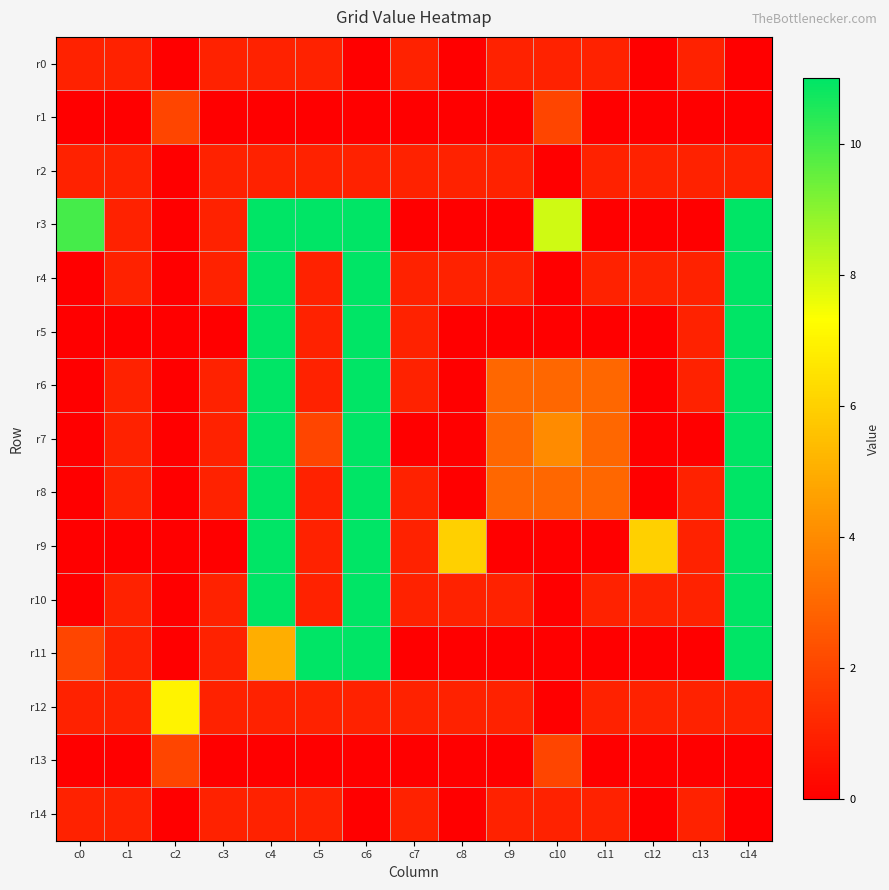

Reading left to right, list all the values displayed in this chart.

r0: c0=1	c1=1	c2=0	c3=1	c4=1	c5=1	c6=0	c7=1	c8=0	c9=1	c10=1	c11=1	c12=0	c13=1	c14=0
r1: c0=0	c1=0	c2=2	c3=0	c4=0	c5=0	c6=0	c7=0	c8=0	c9=0	c10=2	c11=0	c12=0	c13=0	c14=0
r2: c0=1	c1=1	c2=0	c3=1	c4=1	c5=1	c6=1	c7=1	c8=1	c9=1	c10=0	c11=1	c12=1	c13=1	c14=1
r3: c0=10	c1=1	c2=0	c3=1	c4=11	c5=11	c6=11	c7=0	c8=0	c9=0	c10=8	c11=0	c12=0	c13=0	c14=11
r4: c0=0	c1=1	c2=0	c3=1	c4=11	c5=1	c6=11	c7=1	c8=1	c9=1	c10=0	c11=1	c12=1	c13=1	c14=11
r5: c0=0	c1=0	c2=0	c3=0	c4=11	c5=1	c6=11	c7=1	c8=0	c9=0	c10=0	c11=0	c12=0	c13=1	c14=11
r6: c0=0	c1=1	c2=0	c3=1	c4=11	c5=1	c6=11	c7=1	c8=0	c9=3	c10=3	c11=3	c12=0	c13=1	c14=11
r7: c0=0	c1=1	c2=0	c3=1	c4=11	c5=2	c6=11	c7=0	c8=0	c9=3	c10=4	c11=3	c12=0	c13=0	c14=11
r8: c0=0	c1=1	c2=0	c3=1	c4=11	c5=1	c6=11	c7=1	c8=0	c9=3	c10=3	c11=3	c12=0	c13=1	c14=11
r9: c0=0	c1=0	c2=0	c3=0	c4=11	c5=1	c6=11	c7=1	c8=6	c9=0	c10=0	c11=0	c12=6	c13=1	c14=11
r10: c0=0	c1=1	c2=0	c3=1	c4=11	c5=1	c6=11	c7=1	c8=1	c9=1	c10=0	c11=1	c12=1	c13=1	c14=11
r11: c0=2	c1=1	c2=0	c3=1	c4=5	c5=11	c6=11	c7=0	c8=0	c9=0	c10=0	c11=0	c12=0	c13=0	c14=11
r12: c0=1	c1=1	c2=7	c3=1	c4=1	c5=1	c6=1	c7=1	c8=1	c9=1	c10=0	c11=1	c12=1	c13=1	c14=1
r13: c0=0	c1=0	c2=2	c3=0	c4=0	c5=0	c6=0	c7=0	c8=0	c9=0	c10=2	c11=0	c12=0	c13=0	c14=0
r14: c0=1	c1=1	c2=0	c3=1	c4=1	c5=1	c6=0	c7=1	c8=0	c9=1	c10=1	c11=1	c12=0	c13=1	c14=0